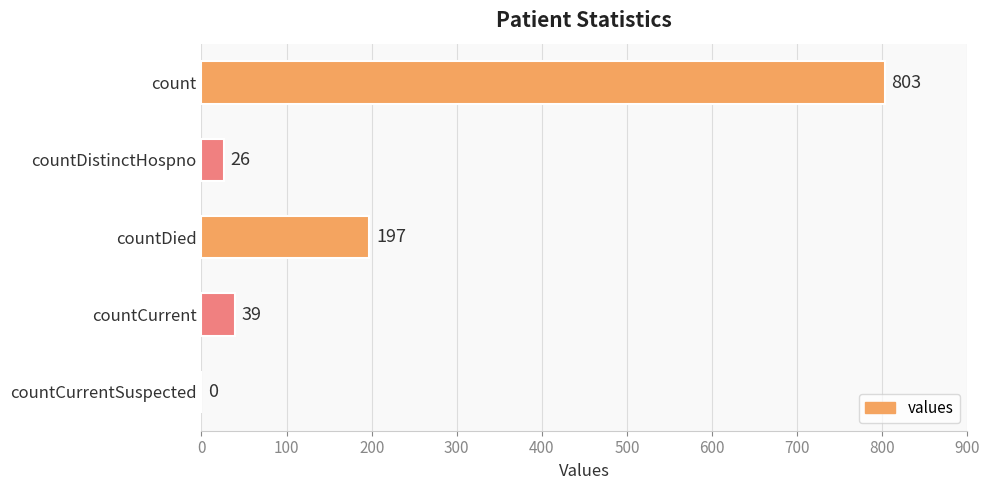

What is the change in value from countCurrent to countCurrentSuspected?

-39